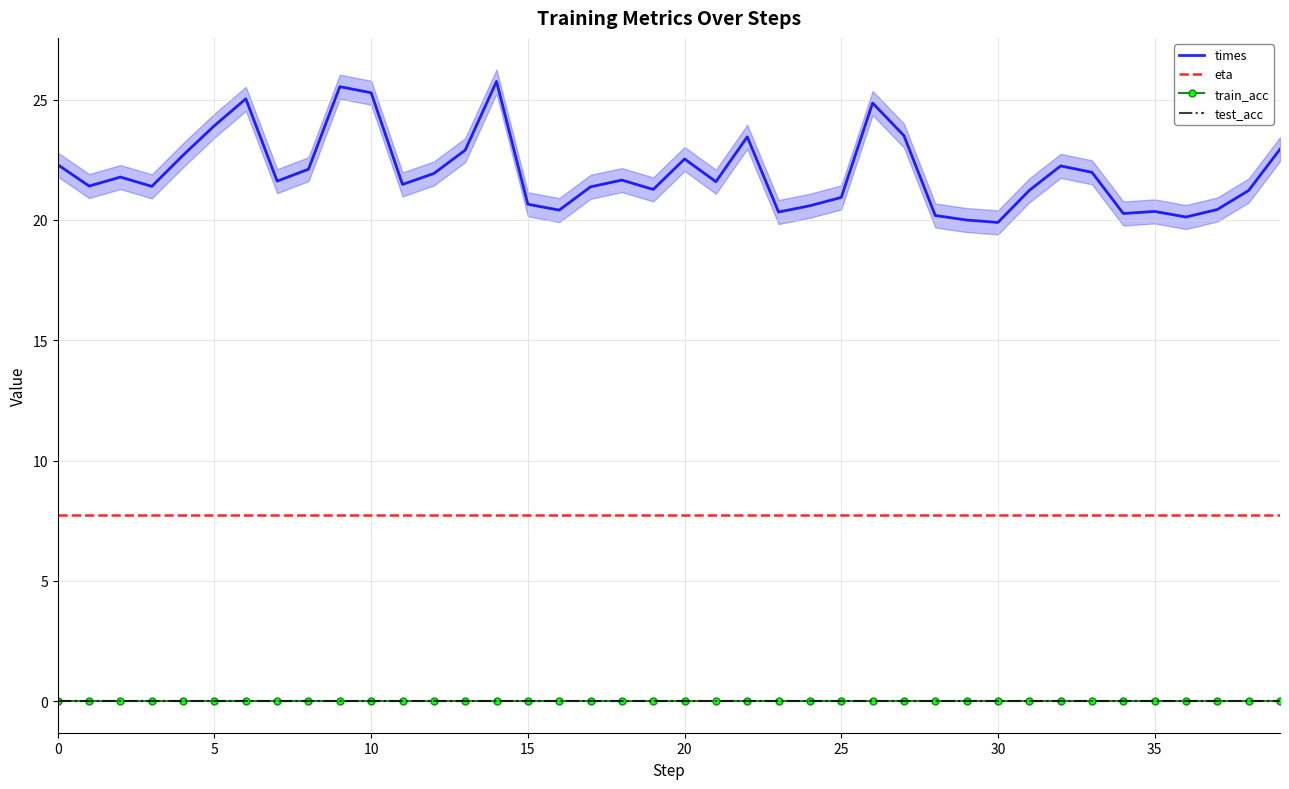

Where is times nearest to the value 22?

33